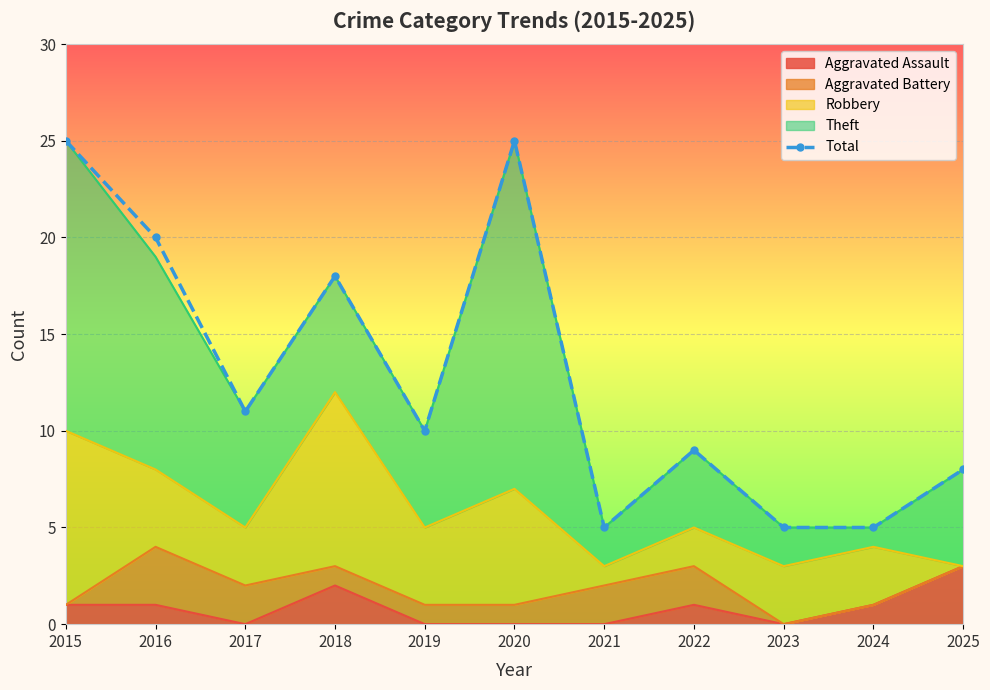

At which category does the chart reach its peak across all series?

2015